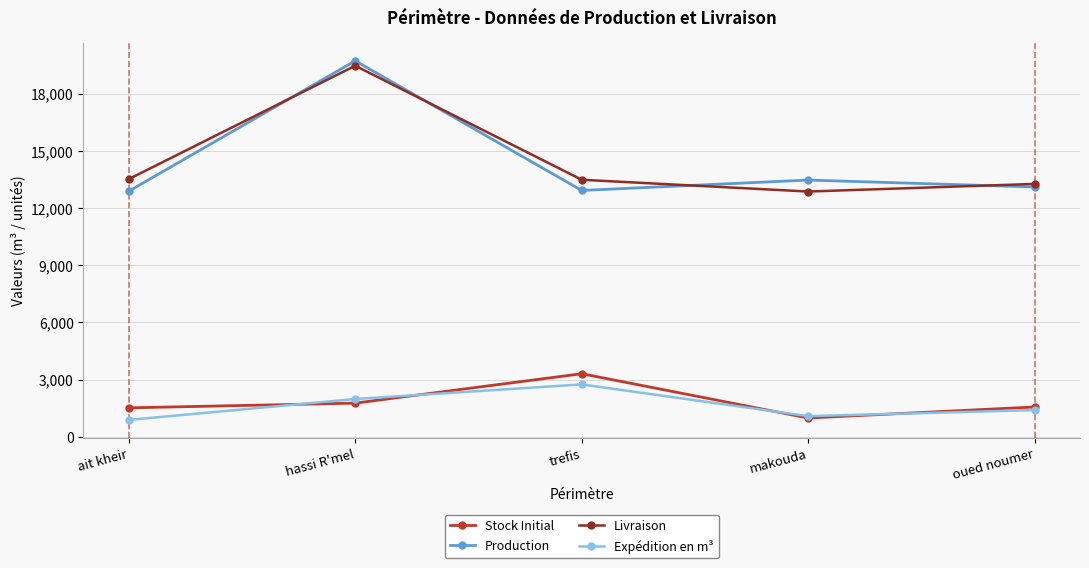

What is the difference between the highest and lowest values at ait kheir?

12628.9